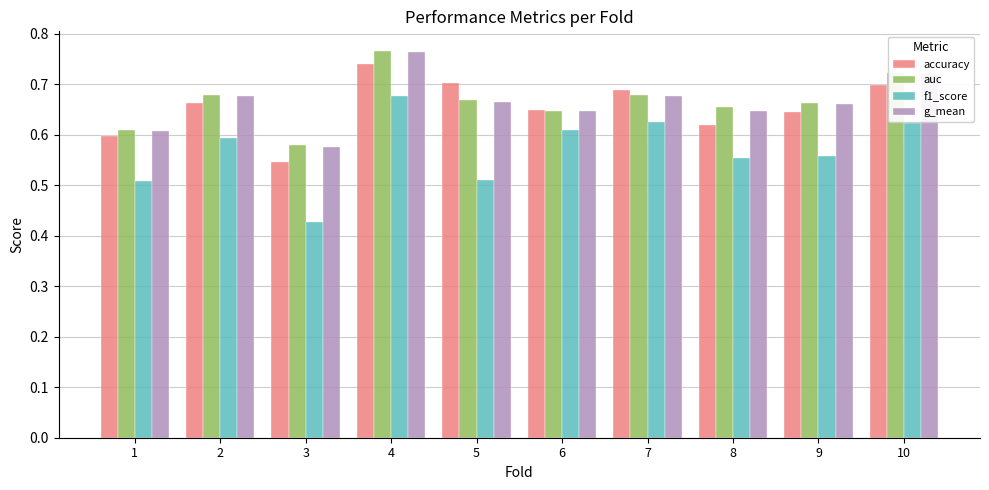

Is the value of auc at 10 greater than the value of g_mean at 9?

Yes